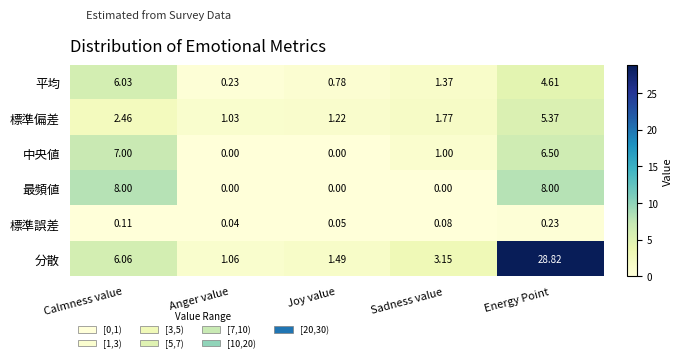

Where is 標準誤差 nearest to the value 0?

Anger value